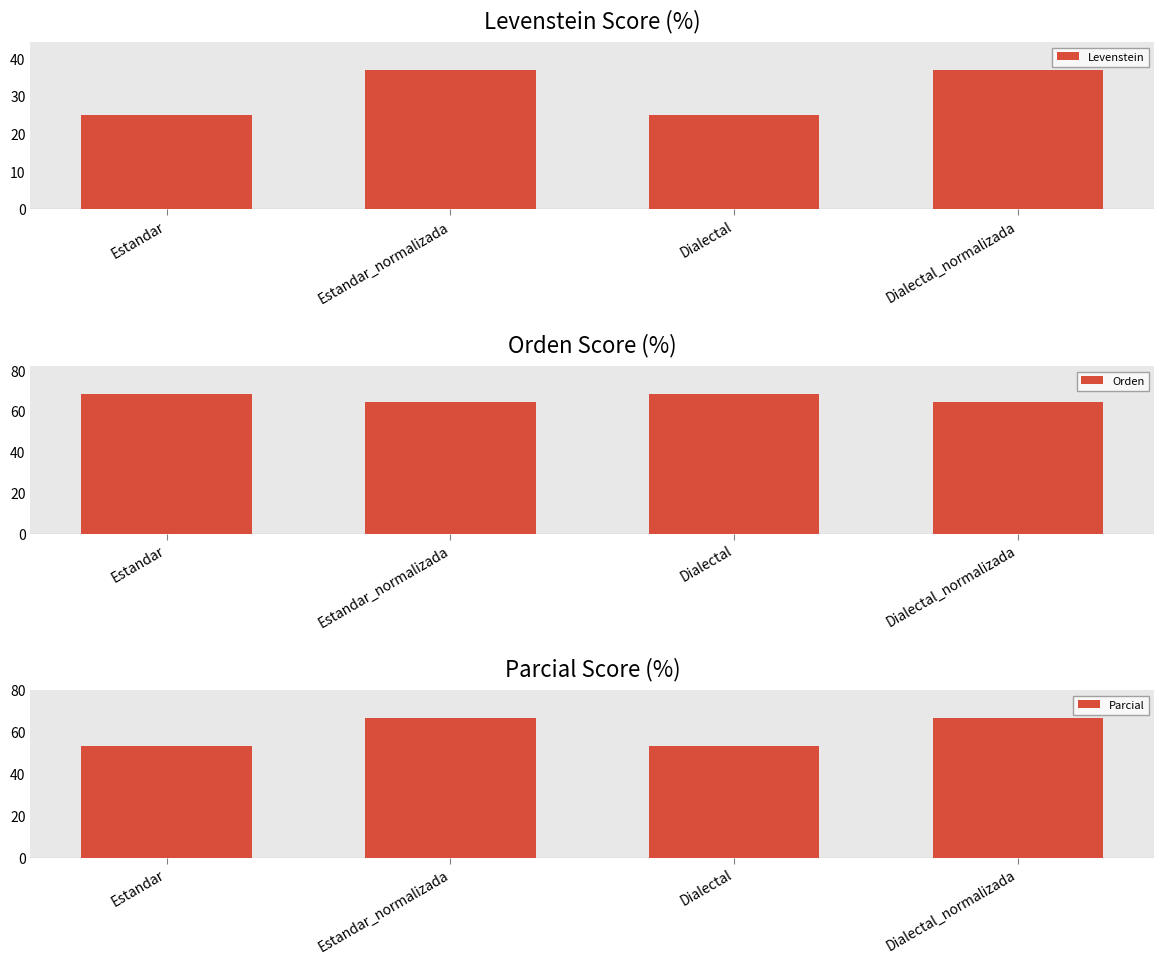

What is the difference between the Levenstein values at Dialectal_normalizada and Estandar?

12.0